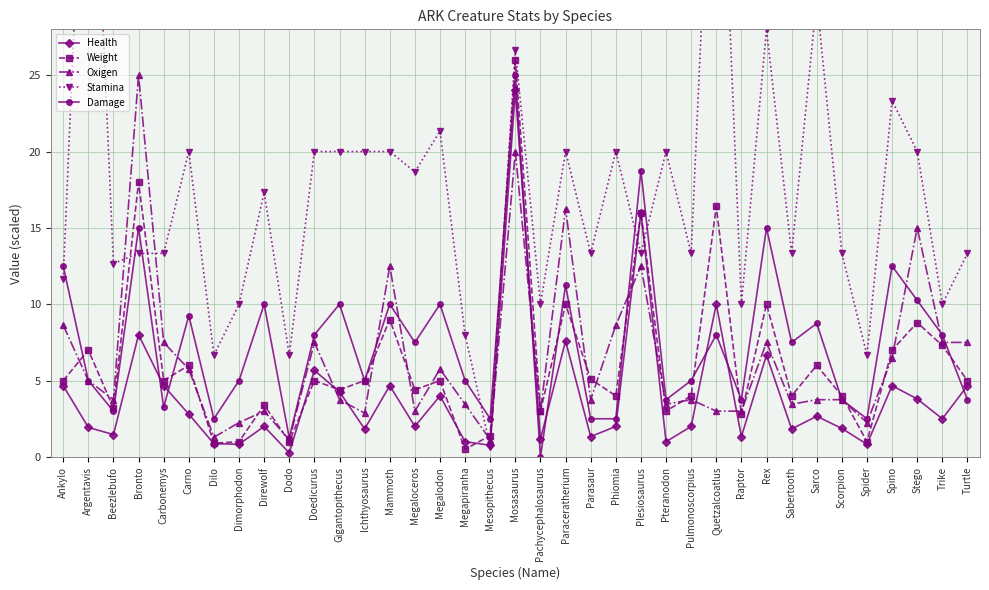

True or false: Health has more than 2 interior local peaks.

True